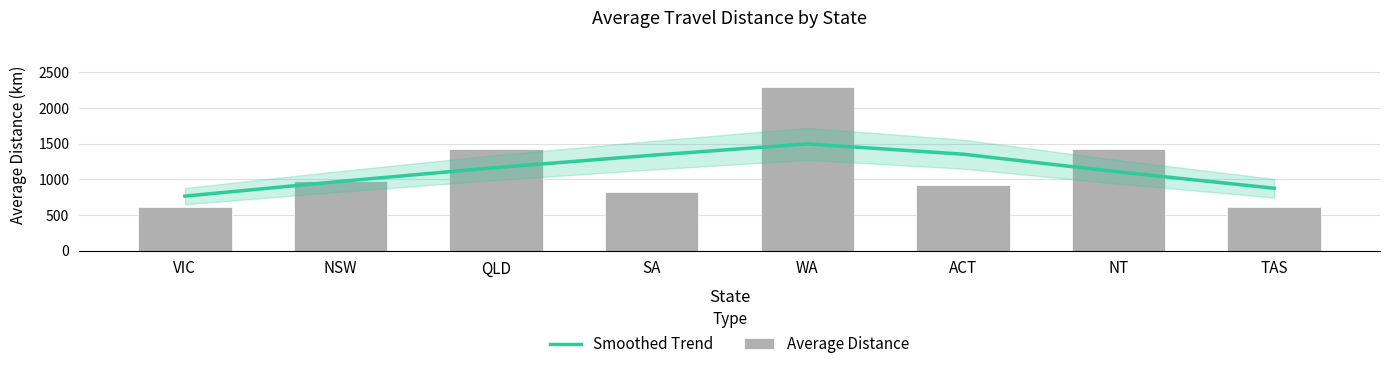

How many data points in Average Distance are less than 973?

4